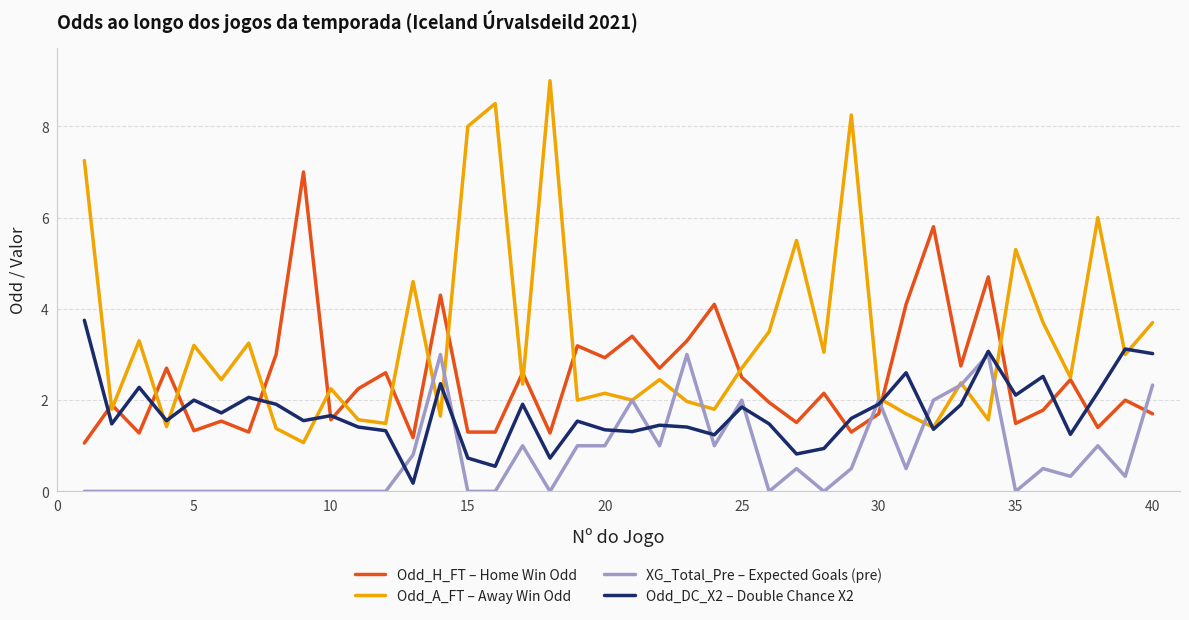

What is the maximum value shown in the chart?

9.0